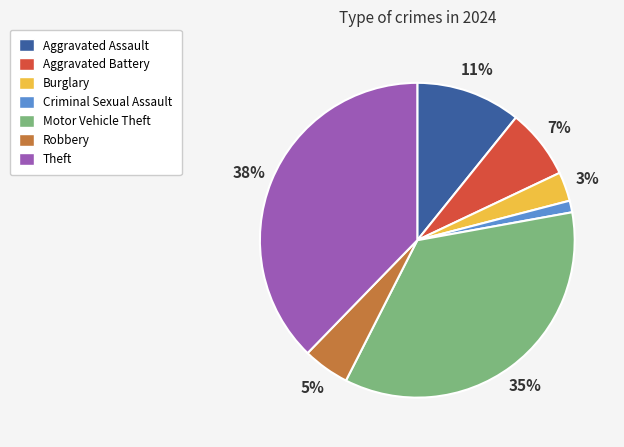

How many slices are in this pie chart?

7